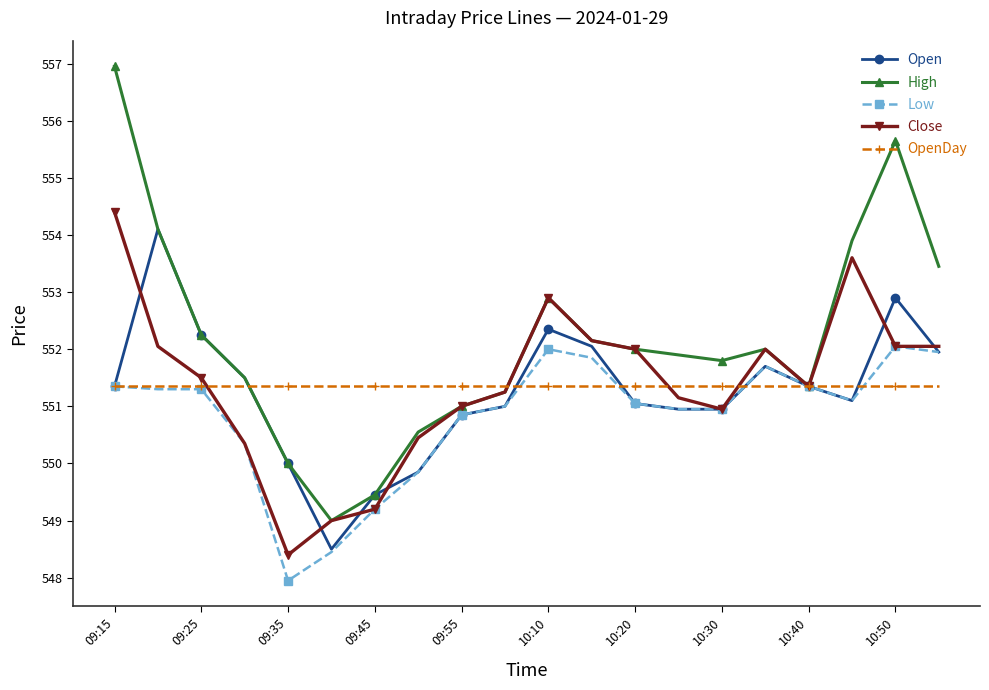

What is the smallest value displayed?

548.0